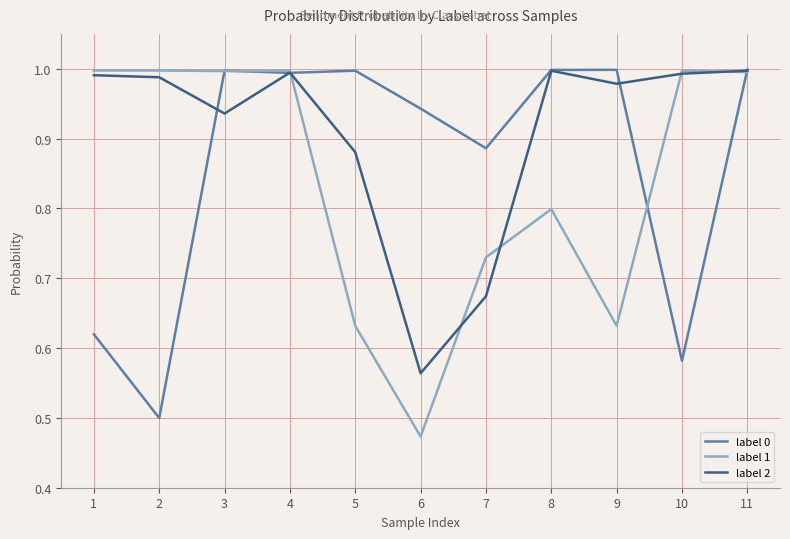

Rank the series by their average value, from lowest to highest.

label 1, label 0, label 2